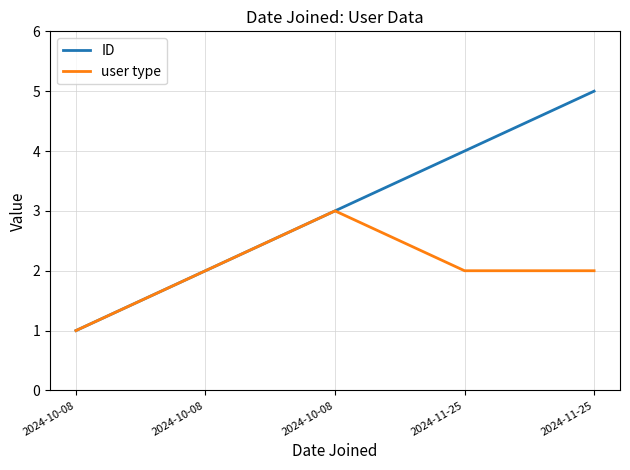

Which category has the highest value in the ID series?

2024-11-25